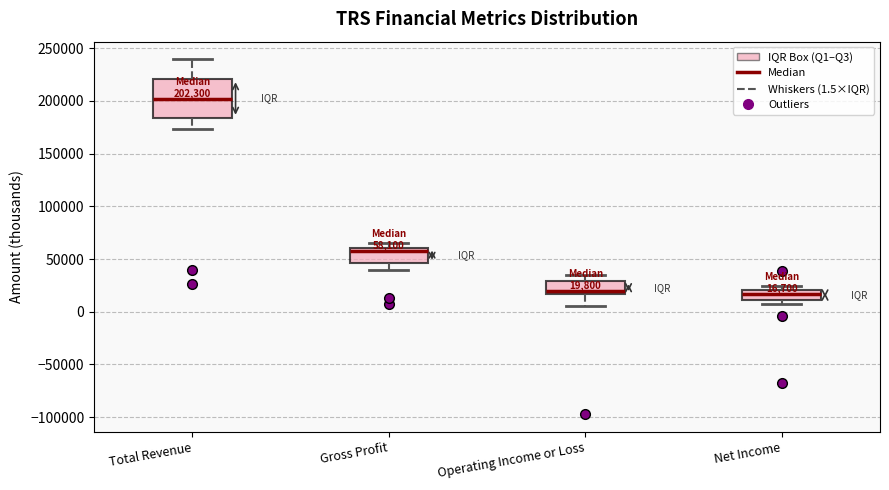

Comparing the boxes themselves (not the whiskers), which one is the tallest?

Total Revenue